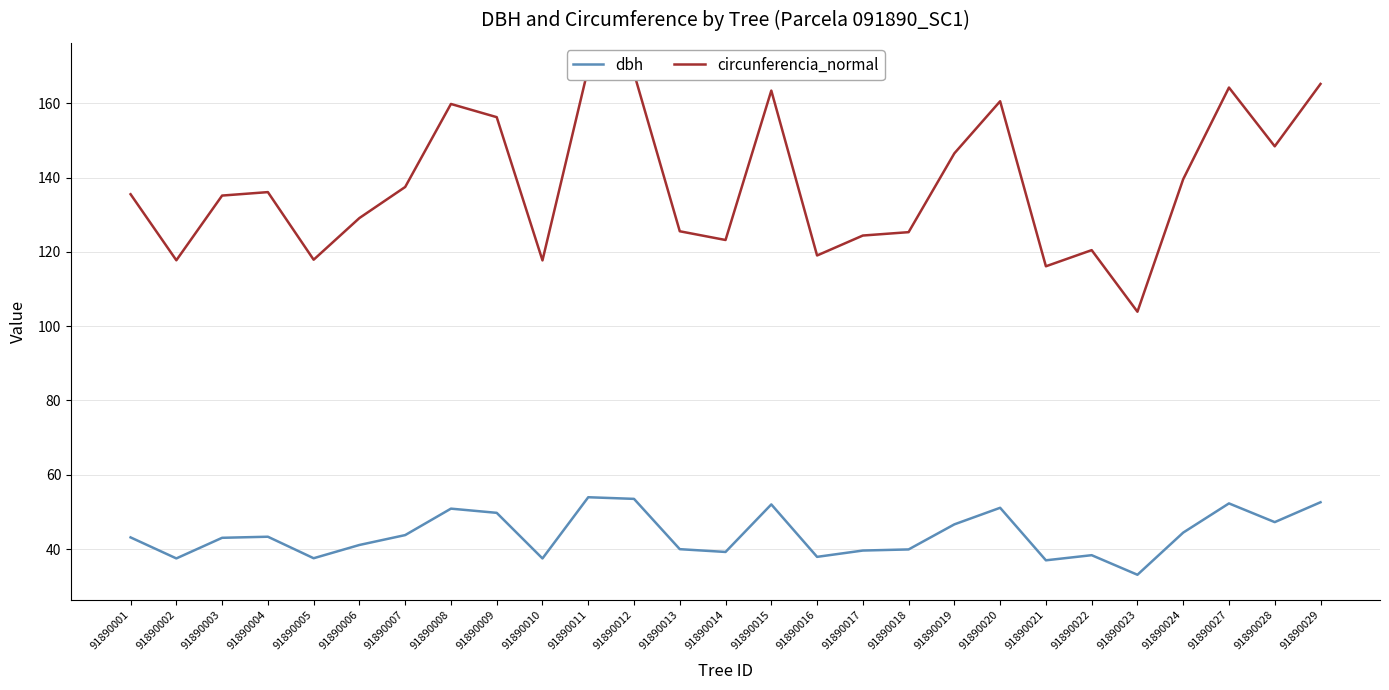

True or false: dbh and circunferencia_normal cross at least once.

False